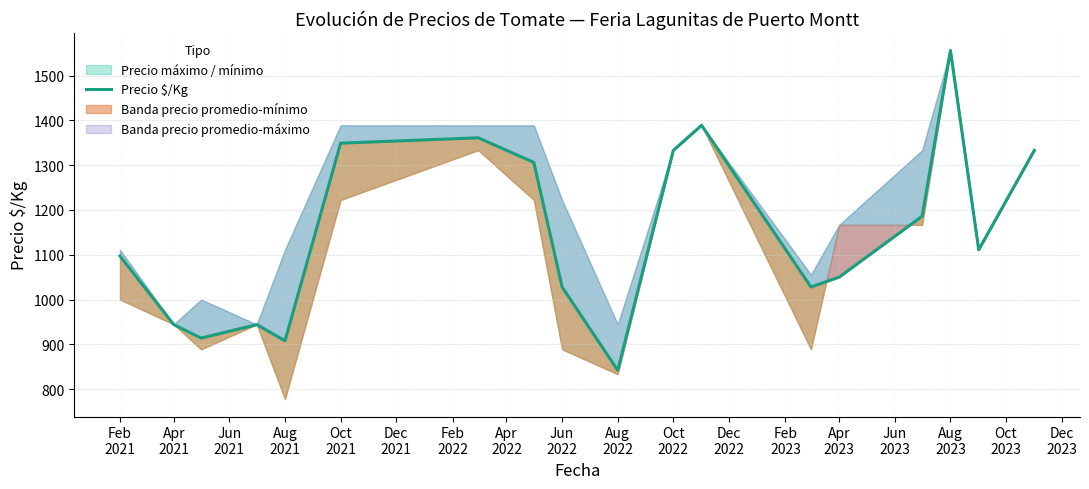

True or false: the data has more than 0 interior local peaks.

True